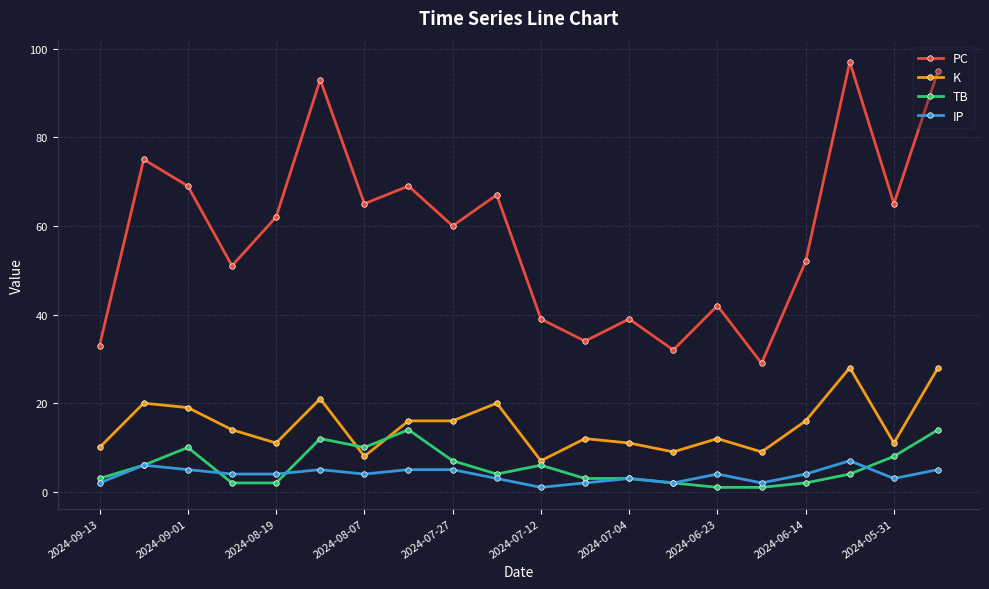

Which series has the largest total across all categories?

PC